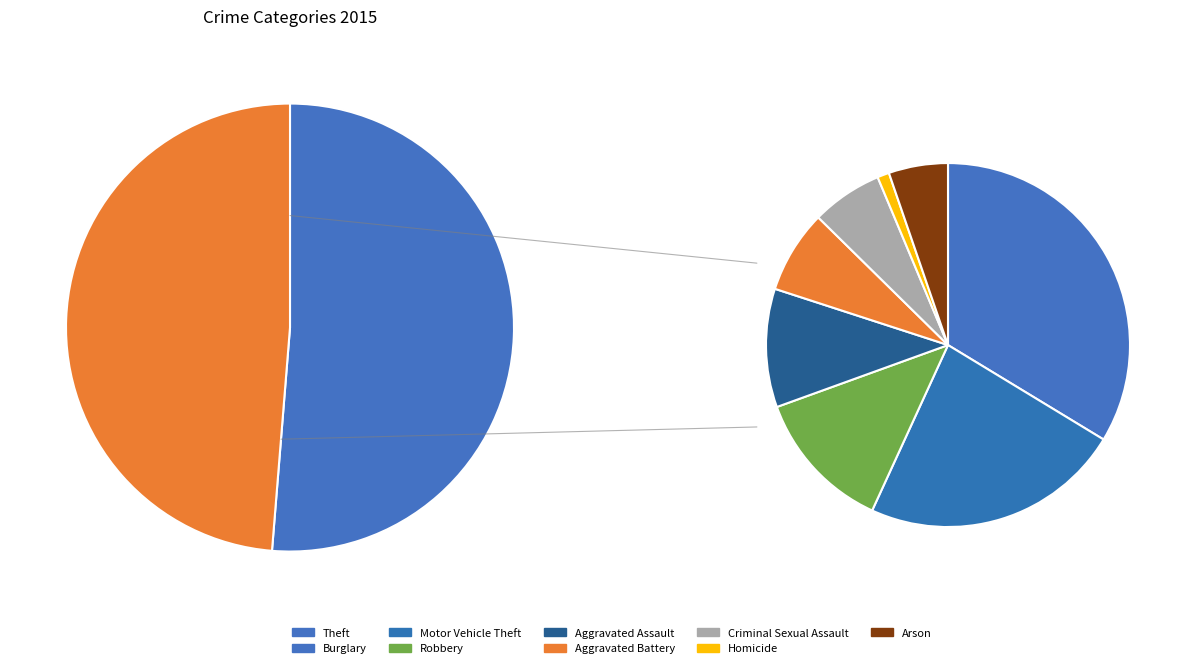

True or false: Aggravated Assault accounts for 5% of the total.

True